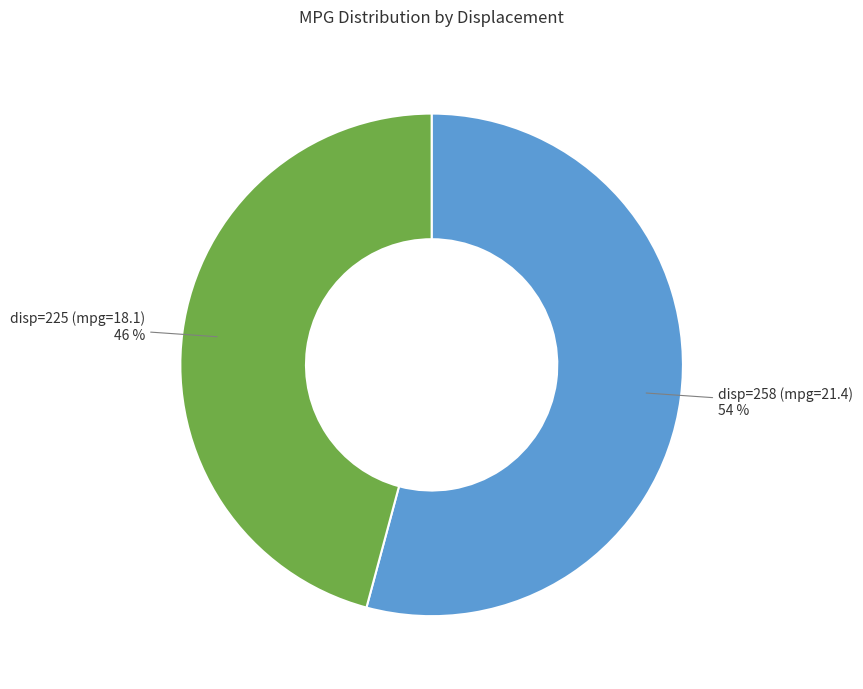

Does any single category account for the majority?

Yes